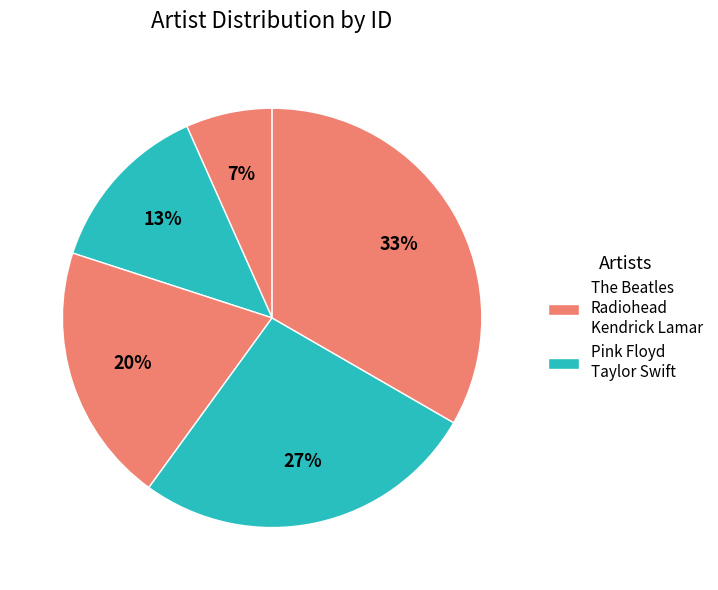

Which slice is the largest?

Kendrick Lamar